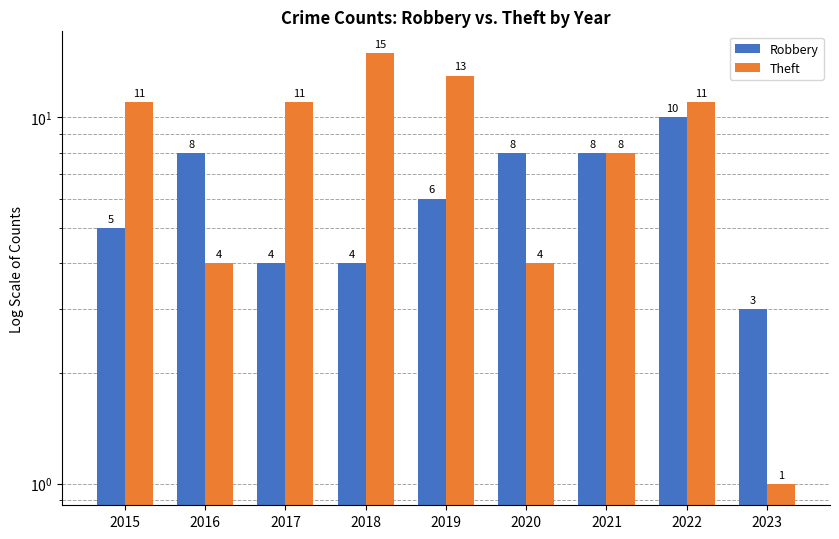

What is the difference between the highest and lowest values at 2018?

11